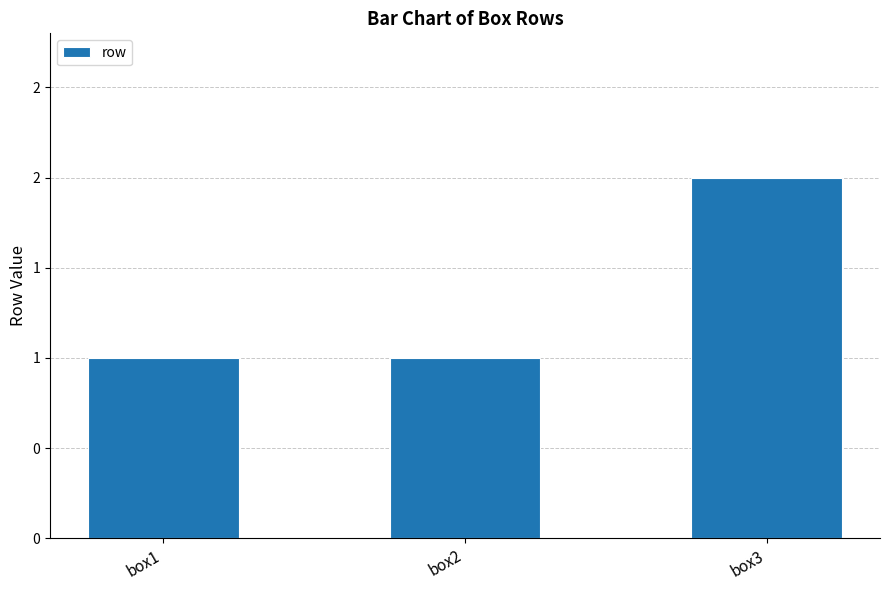

At which label is the value closest to 1?

box1